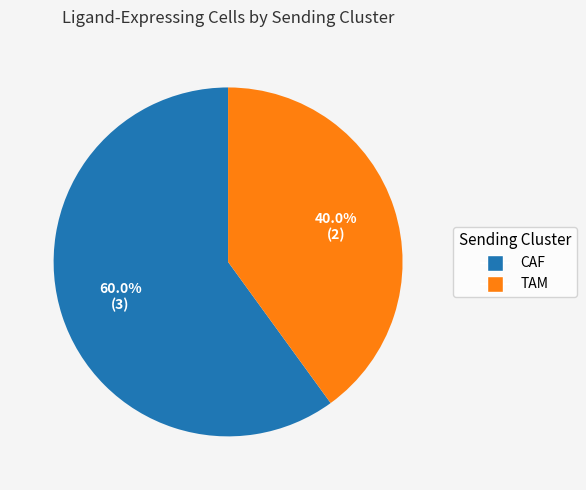

To the nearest percent, what percentage of the pie is TAM?

40%